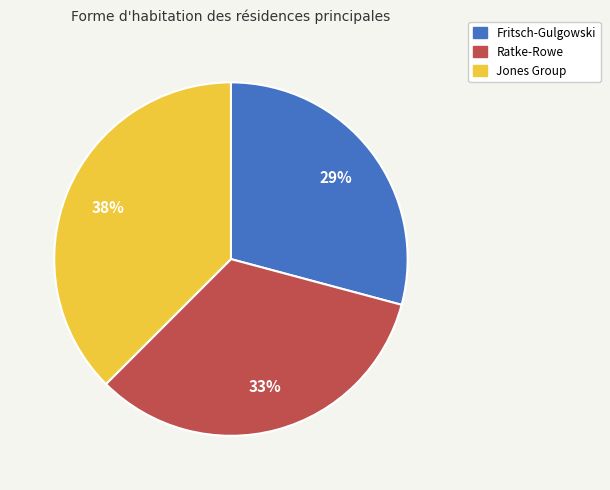

True or false: Fritsch-Gulgowski accounts for 41% of the total.

False